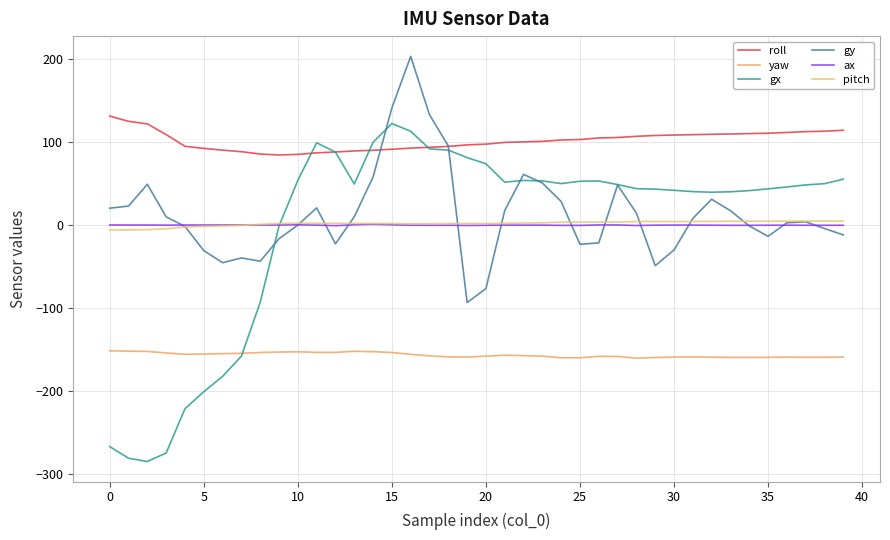

Reading left to right, what are all the values shown in this chart?

roll: 131.6	125.3	122.2	109.3	95.1	92.6	90.5	88.7	85.8	84.7	85.4	87.3	88.3	89.5	90.4	91.6	93.0	94.0	95.0	96.9	97.8	99.9	100.5	101.1	102.7	103.3	105.2	105.8	107.2	108.2	108.7	109.2	109.6	110.0	110.5	110.9	111.8	112.8	113.3	114.5
yaw: -151.5	-151.9	-152.2	-154.0	-155.6	-155.4	-154.9	-154.4	-153.5	-152.9	-152.7	-153.3	-153.4	-152.0	-152.5	-153.5	-155.7	-157.6	-158.8	-158.9	-157.9	-156.8	-157.3	-157.9	-159.9	-159.8	-158.1	-158.3	-160.3	-159.5	-159.0	-158.9	-159.2	-159.4	-159.5	-159.3	-159.1	-159.2	-159.2	-159.0
gx: -267.0	-281.0	-284.9	-274.7	-221.3	-200.8	-182.3	-157.9	-93.0	-1.0	54.1	99.4	88.2	49.7	100.0	122.6	113.3	92.1	90.5	81.5	74.1	51.9	54.0	53.4	50.2	53.0	53.3	49.0	44.1	43.5	42.1	40.5	39.8	40.3	41.7	43.8	46.1	48.6	50.1	55.5
gy: 20.5	23.1	49.3	10.1	-1.5	-30.6	-45.2	-39.5	-43.4	-16.3	0.1	20.9	-22.5	10.2	58.1	141.3	203.6	133.2	95.5	-93.3	-76.4	17.7	61.3	50.9	28.6	-23.0	-21.3	48.5	14.6	-48.8	-29.9	8.2	31.3	17.5	-0.9	-13.4	2.9	4.1	-4.0	-11.7
ax: 0.3	0.2	0.2	0.1	0.2	0.2	0.3	0.3	0.1	0.3	0.5	0.1	-0.6	0.5	1.2	0.5	-0.0	-0.1	-0.0	-0.3	-0.1	0.1	0.1	0.1	-0.2	-0.2	0.3	0.3	-0.4	0.1	0.2	0.1	0.0	-0.1	-0.1	-0.0	0.0	-0.1	-0.1	-0.1
pitch: -5.8	-5.5	-5.3	-4.3	-2.1	-1.4	-0.8	-0.2	1.0	2.0	2.4	2.3	2.2	2.2	2.0	1.9	1.7	1.8	2.0	2.0	2.0	2.3	2.5	2.8	3.7	3.8	3.7	3.8	4.5	4.4	4.4	4.5	4.6	4.7	4.8	4.8	4.9	5.0	5.0	4.9